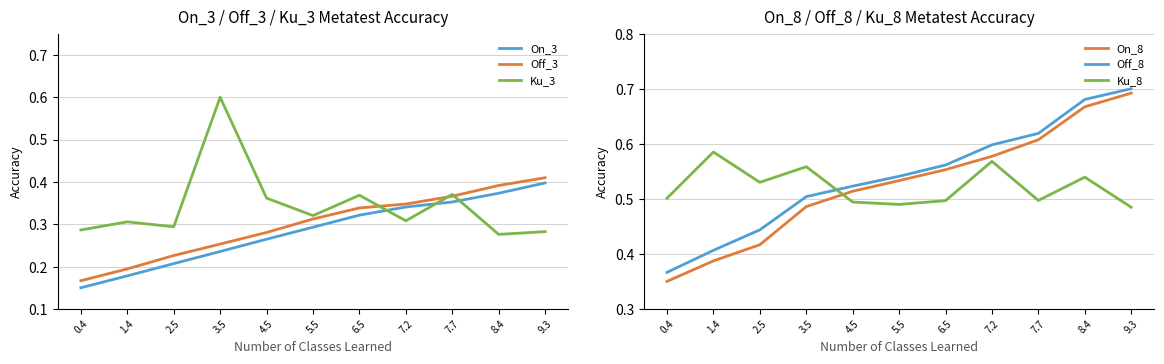

At 8.4, list the series in order from largest to smallest.

Off_8, On_8, Ku_8, Off_3, On_3, Ku_3